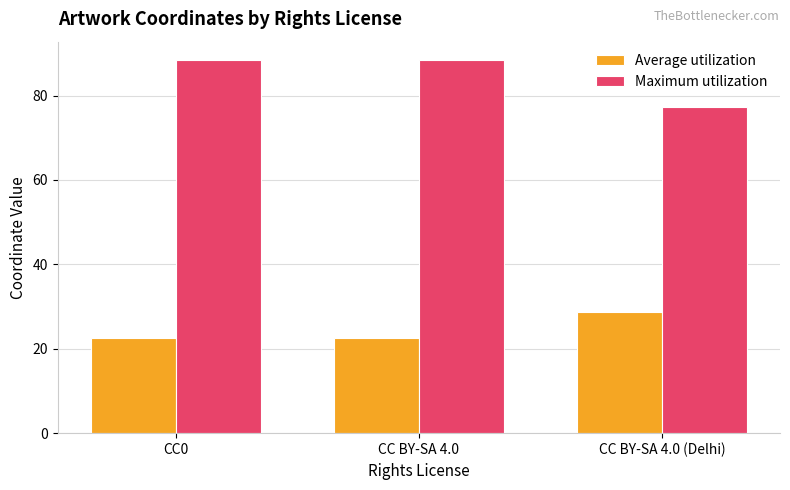

What is the sum of the Maximum utilization values at CC0 and CC BY-SA 4.0 (Delhi)?

165.6